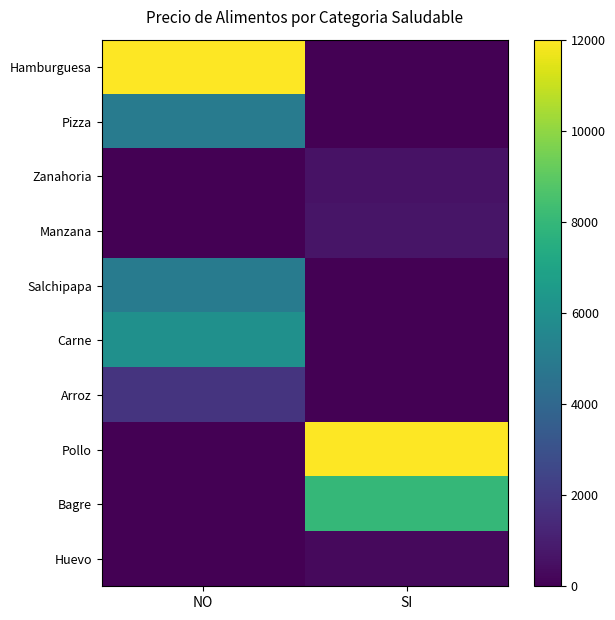

At SI, list the series in order from smallest to largest.

Hamburguesa, Pizza, Salchipapa, Carne, Arroz, Huevo, Zanahoria, Manzana, Bagre, Pollo